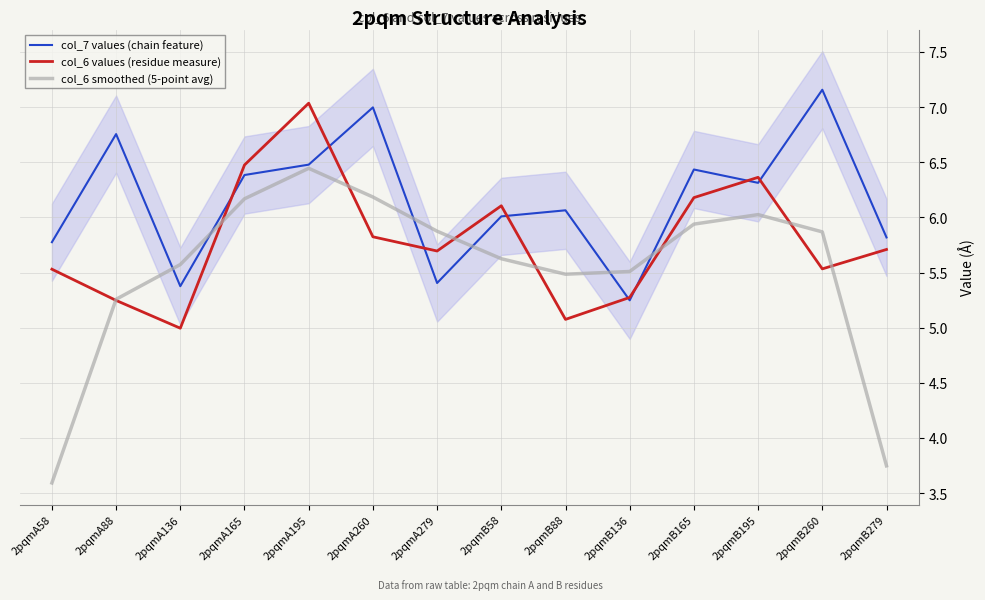

What is the difference between the col_6 smoothed (5-point avg) values at 2pqmA195 and 2pqmA136?

0.9